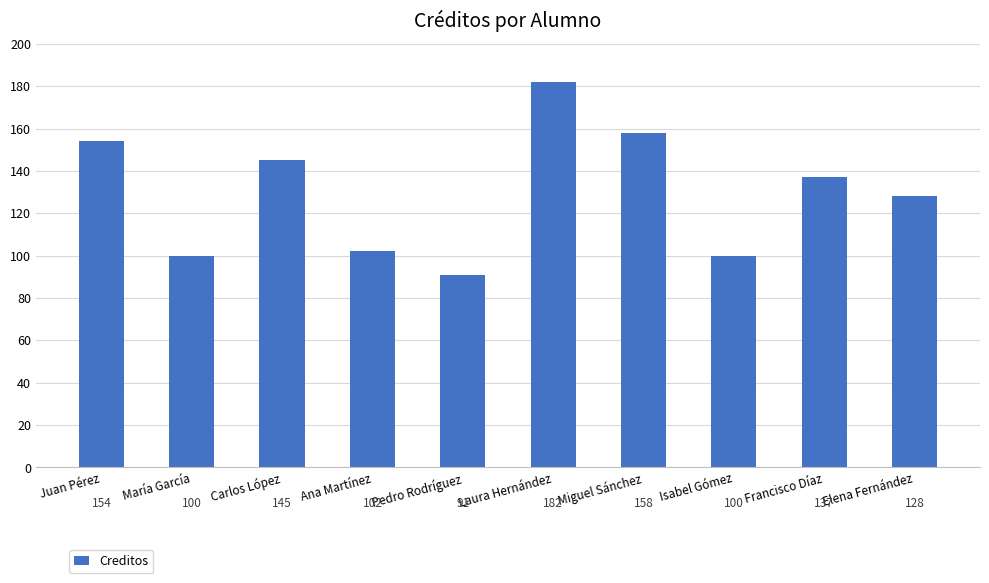

What is the value of the 9th bar from the left?

137